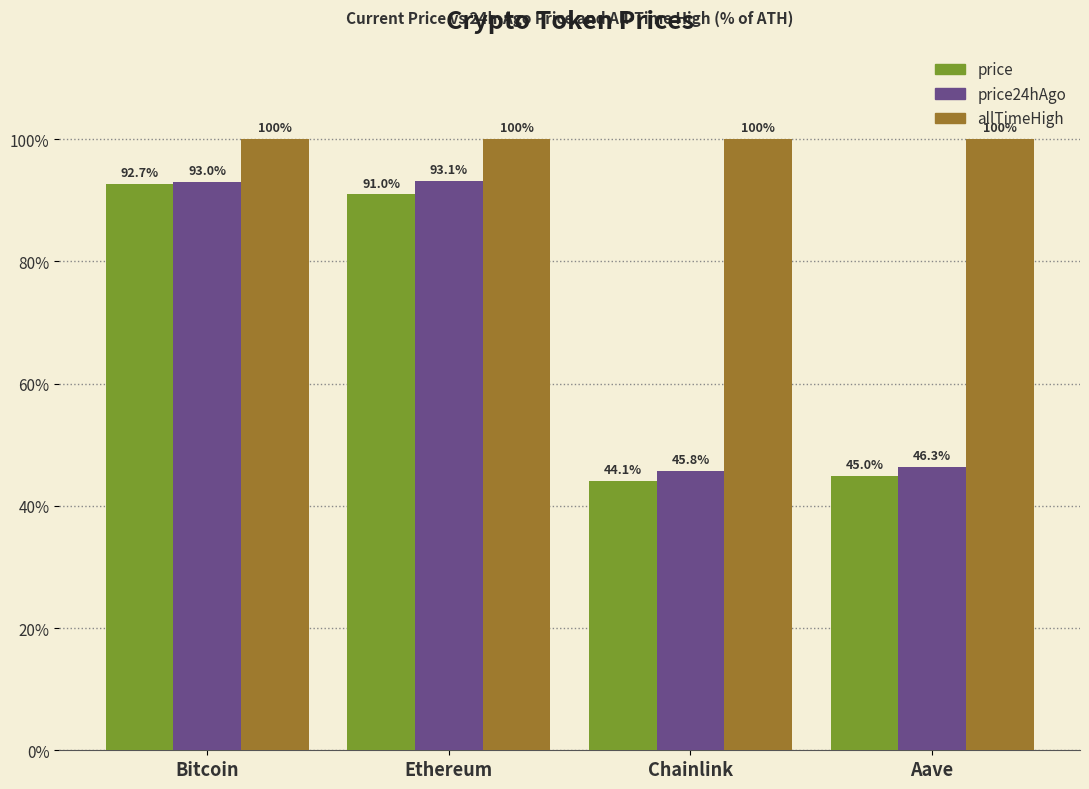

What is the difference between the maximum and minimum values in the price series?

48.6